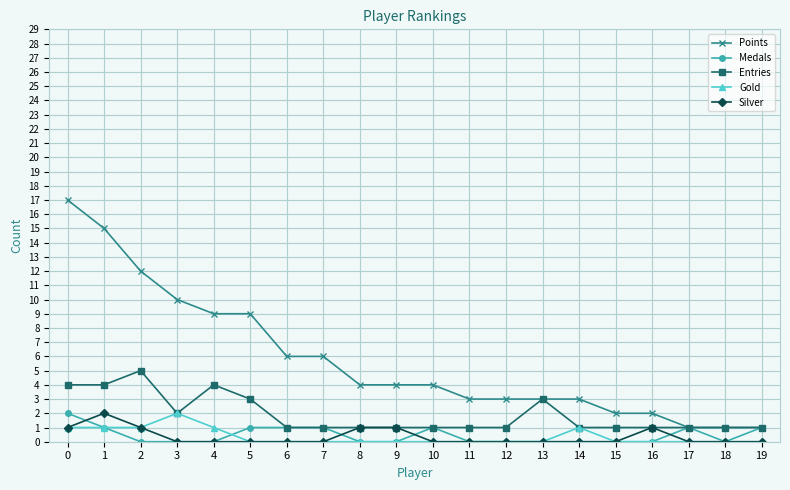

Which series has the largest total across all categories?

Points